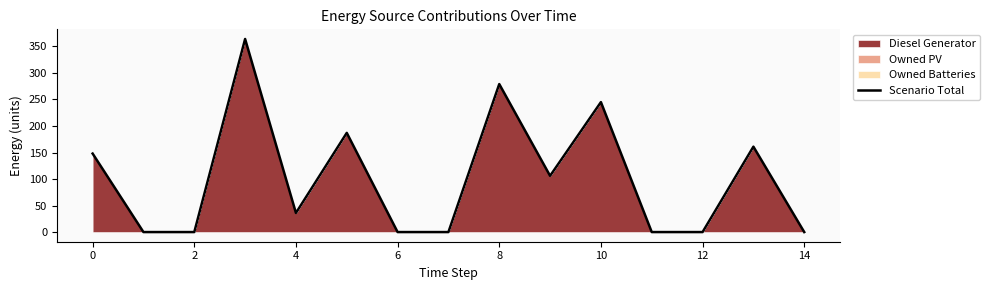

The chart shows a value of 341 at 10. True or false?

False